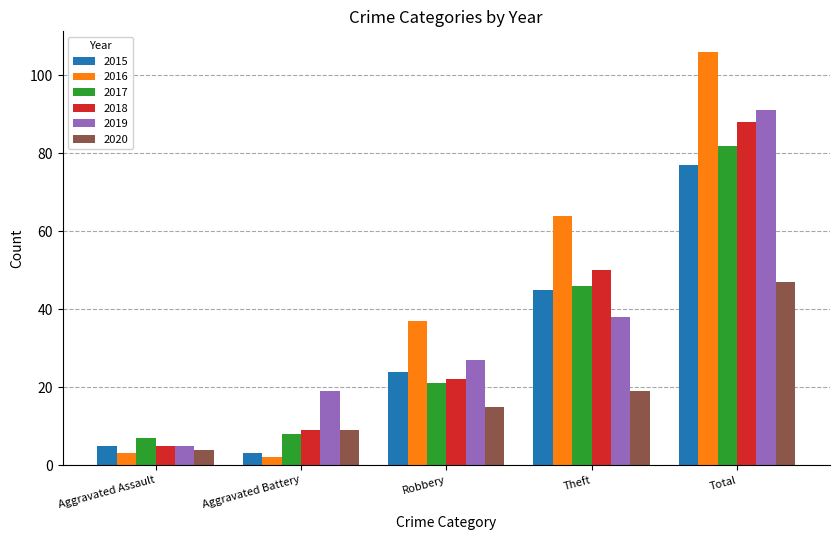

What are all the series names shown in the legend?

2015, 2016, 2017, 2018, 2019, 2020